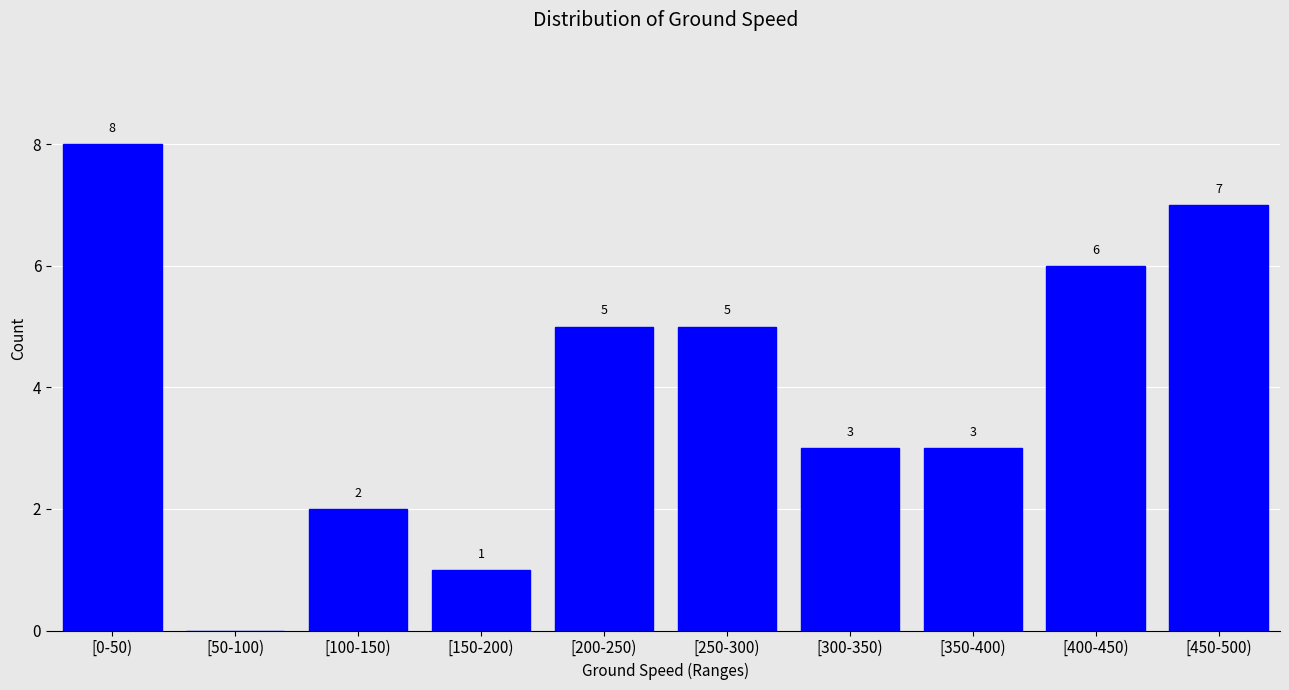

Reading left to right, extract all data points from this chart.

[0-50)=8	[50-100)=0	[100-150)=2	[150-200)=1	[200-250)=5	[250-300)=5	[300-350)=3	[350-400)=3	[400-450)=6	[450-500)=7